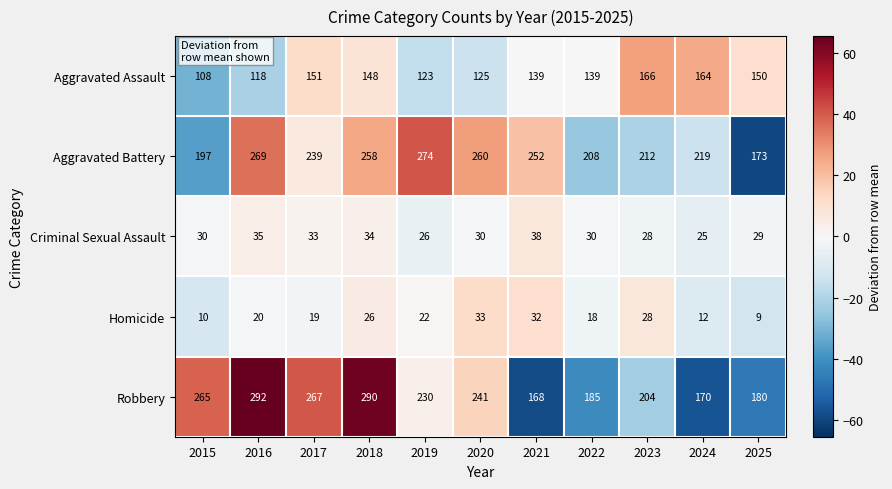

Which series has the widest spread of values?

Robbery